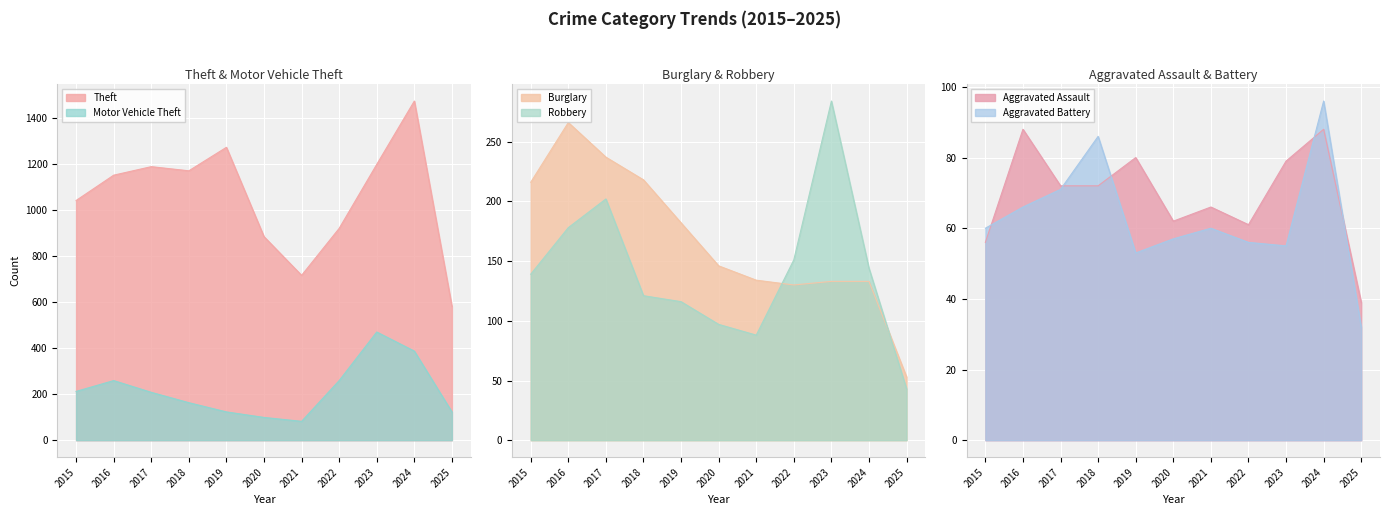

At how many categories does at least one series exceed 243?

11